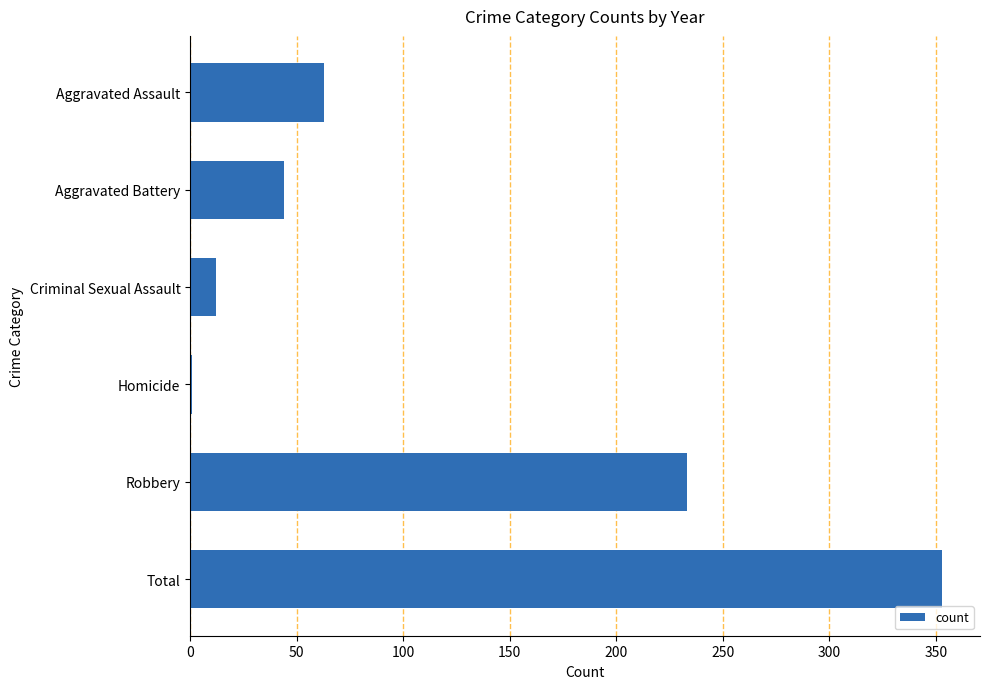

Between Robbery and Homicide, which is larger?

Robbery